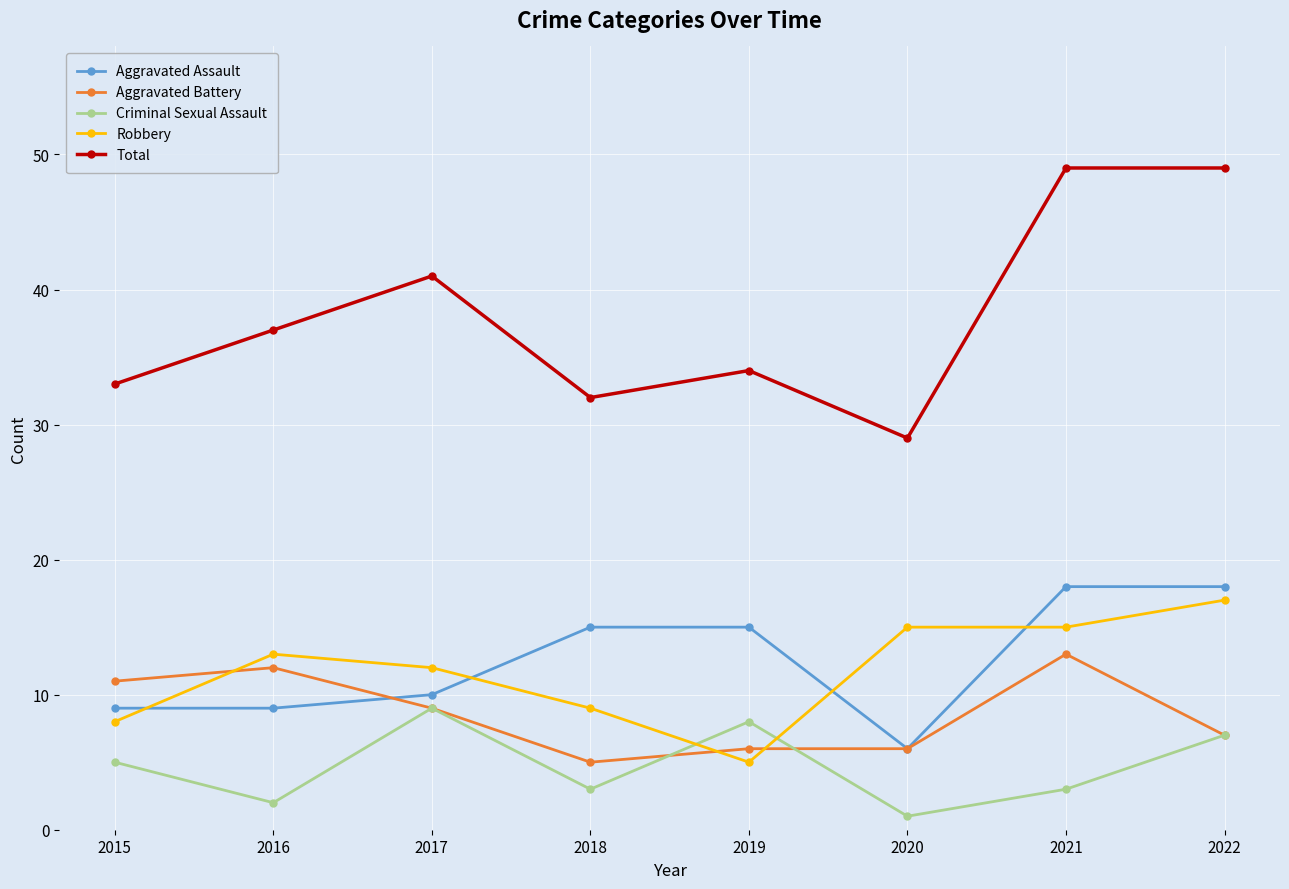

At which label is Aggravated Assault closest to 12?

2017